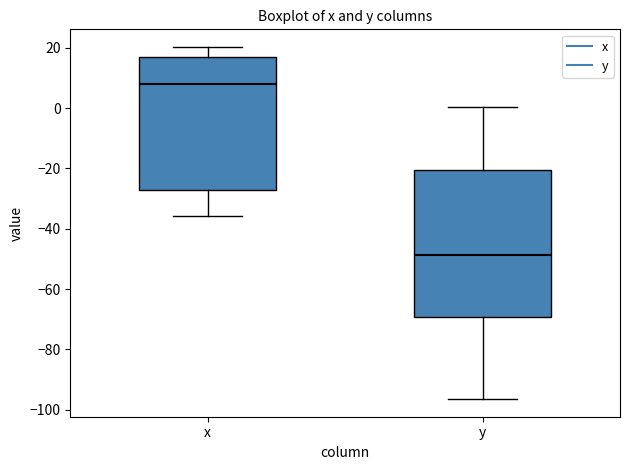

Reading left to right, transcribe this box plot: for each box, give where its median line is, the range the box spans, and where its two whiskers end, as read against the y-axis. The values are not printed on the chart, so give them approximately, as read against the axis.

x: median 8, box -28 to 18, whiskers -36 to 20
y: median -48, box -70 to -20, whiskers -96 to 0